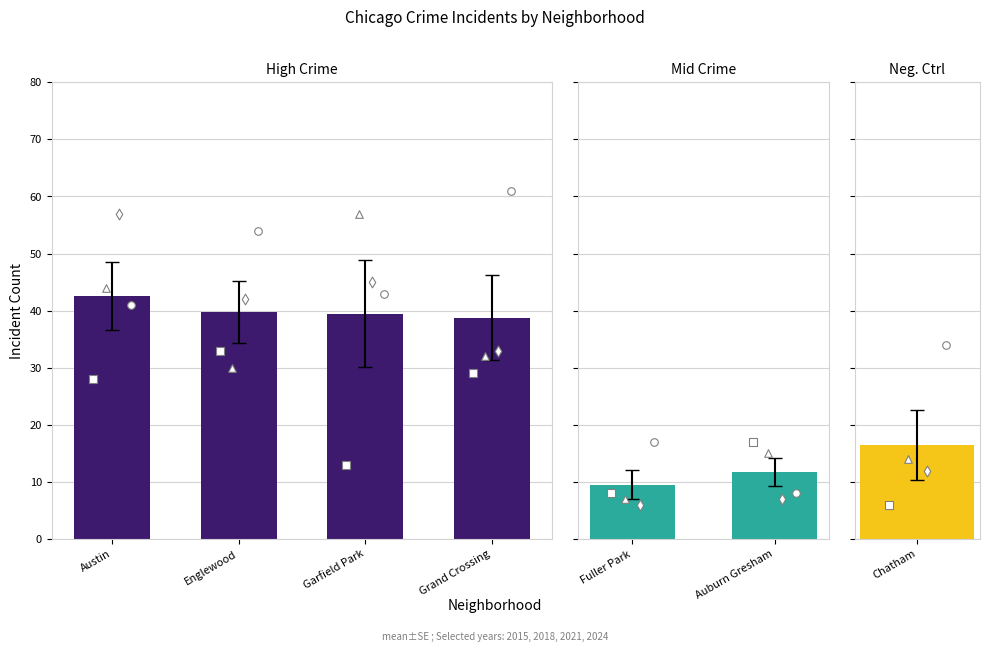

Which series contains the highest Y value?

2024